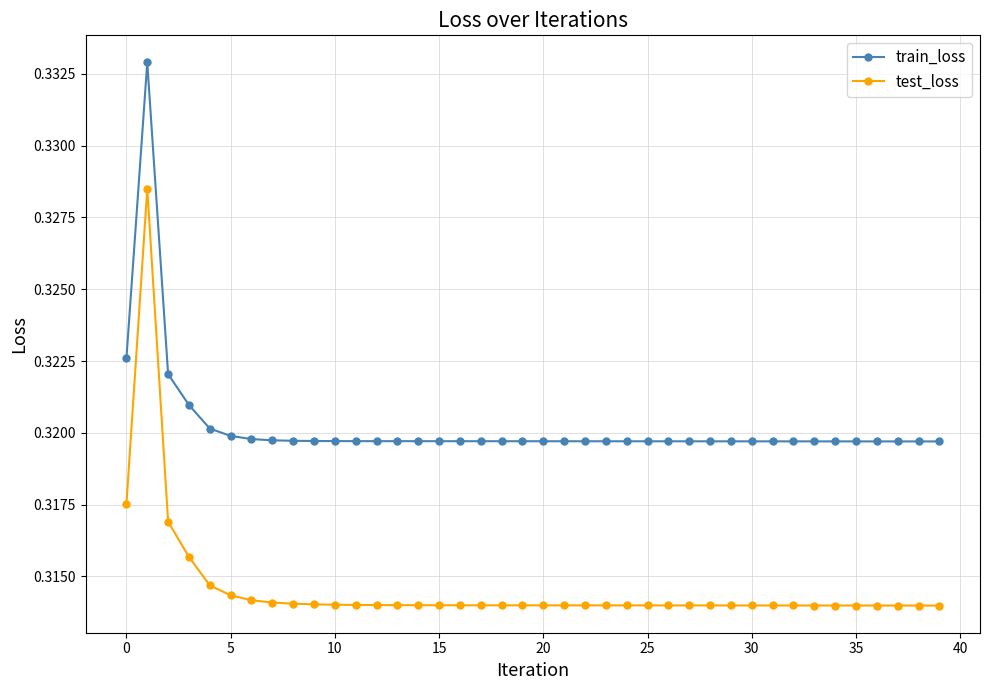

Does the chart display data point markers on the line(s)?

Yes